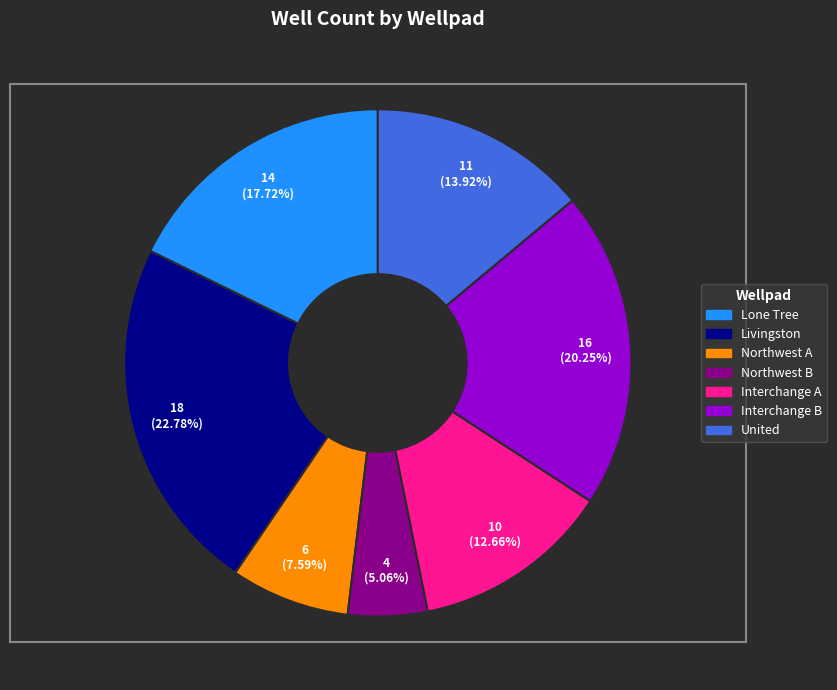

Is there a majority slice in this chart?

No